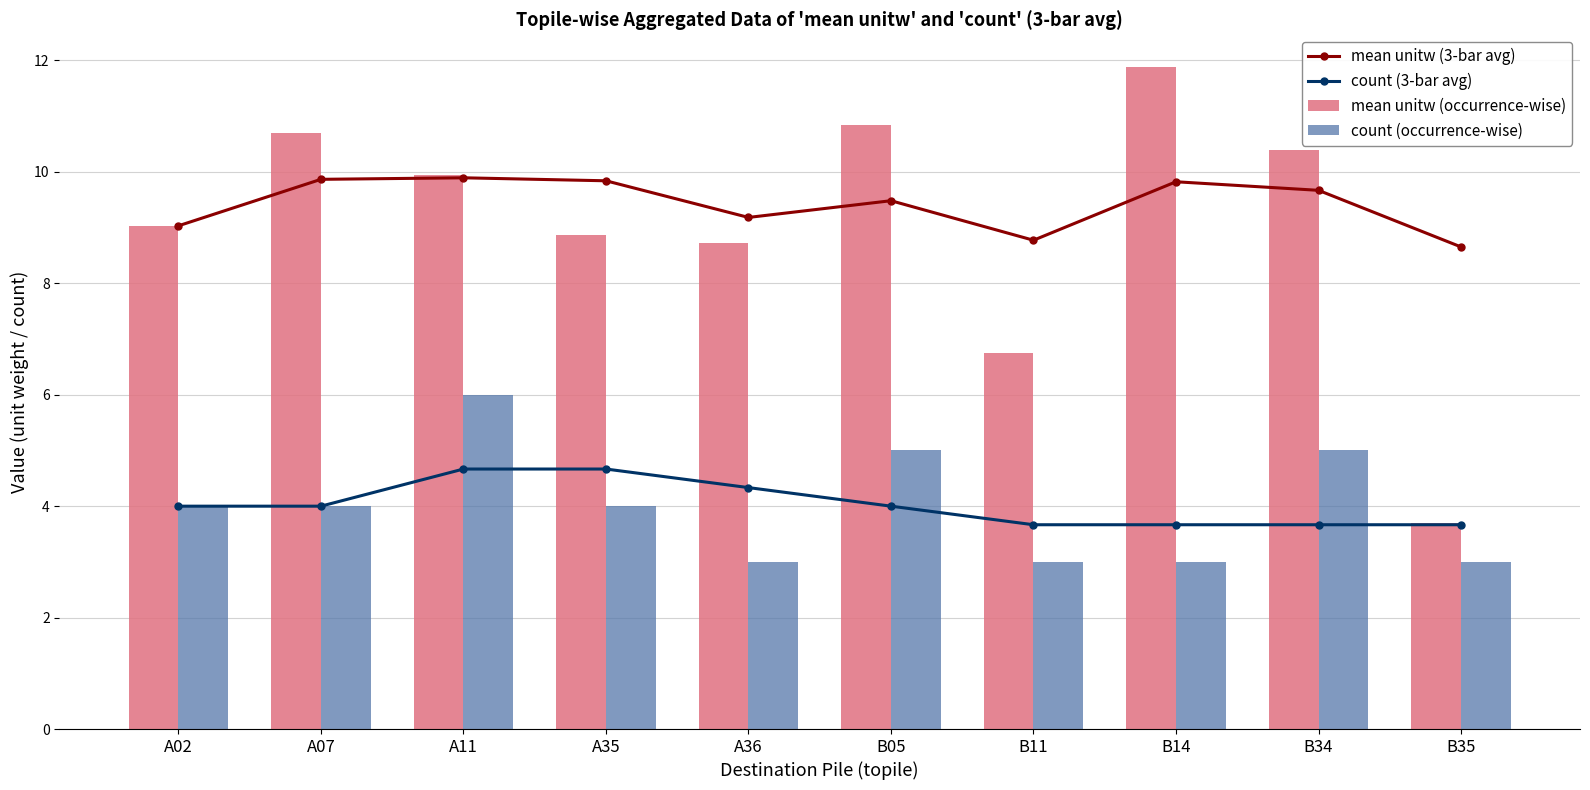

What is the difference between the count (3-bar avg) values at B35 and A35?

1.0